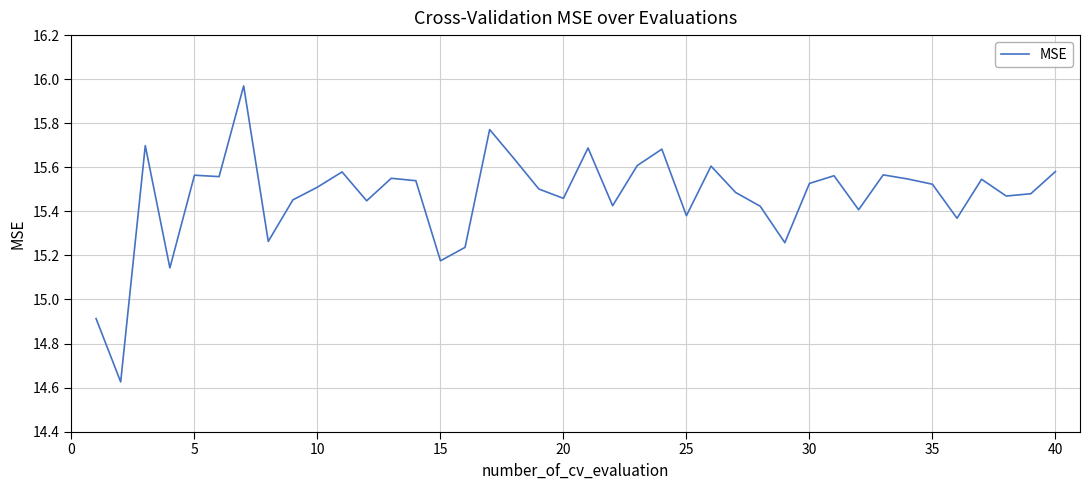

What is the difference between the maximum and minimum values?

1.3